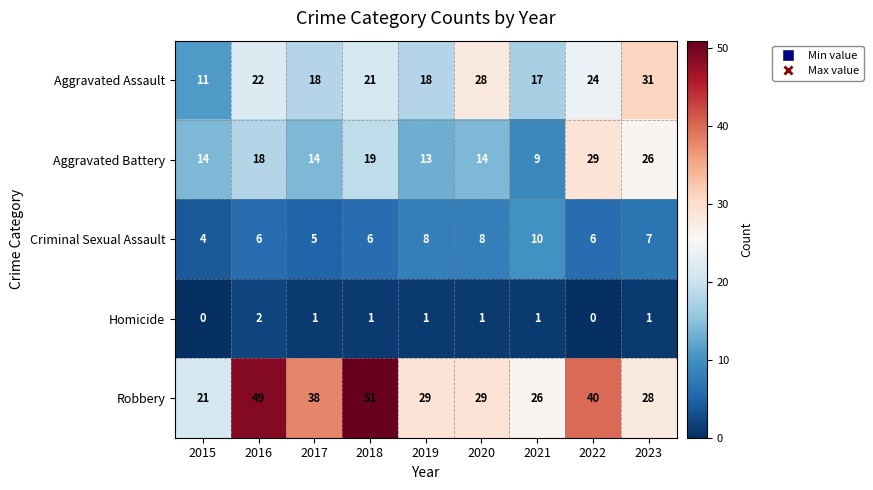

At which label does Aggravated Assault first exceed 21?

2016